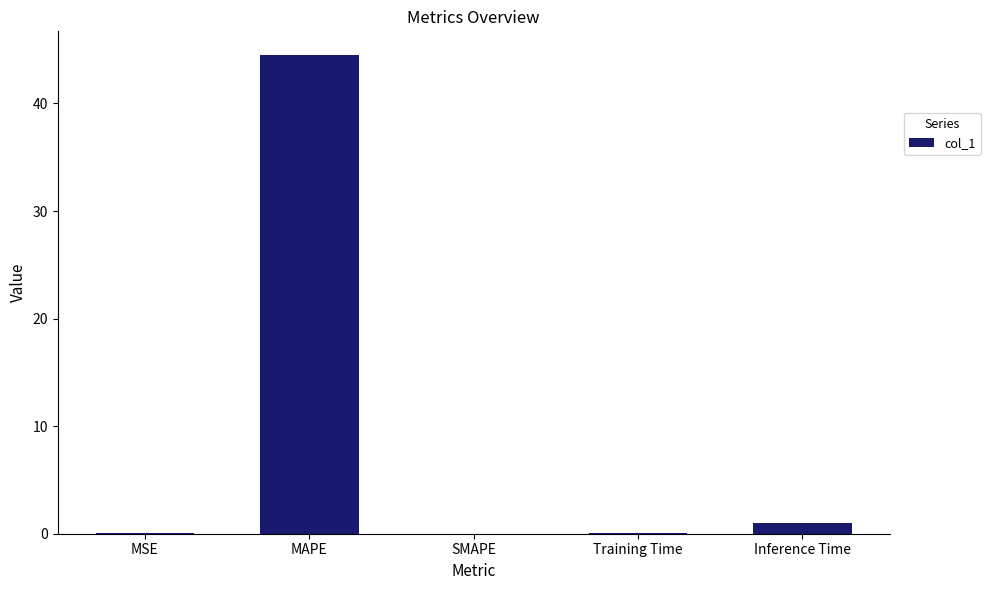

What is the sum of the values at MAPE and SMAPE?

44.5